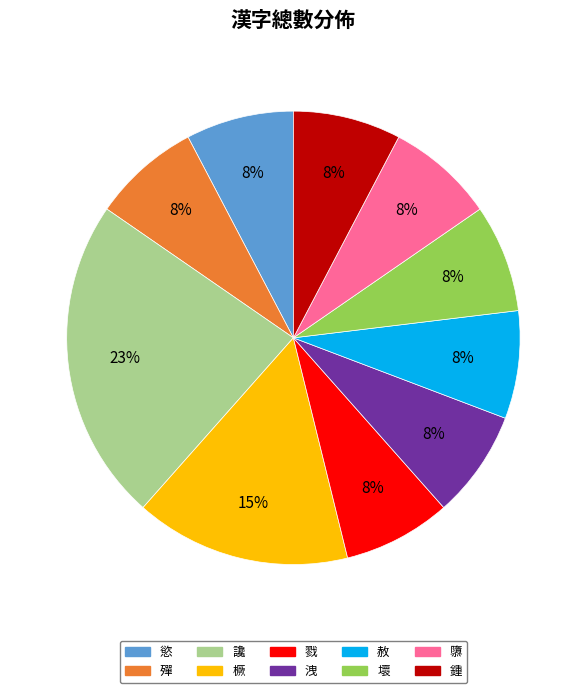

To the nearest percent, what is the combined percentage of 洩 and 橛?

23%